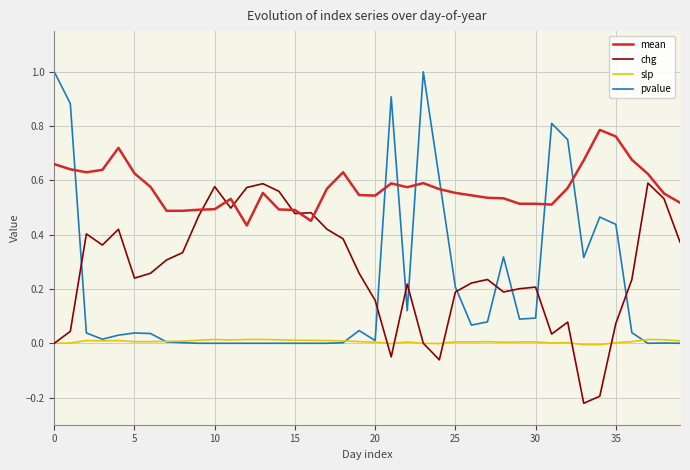

True or false: chg has more than 1 points higher than both neighbors.

True